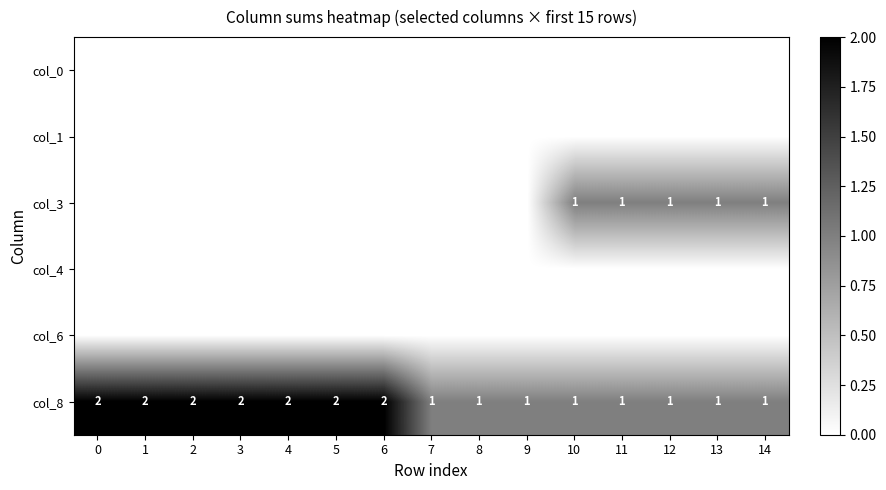

What is the total value across all series at 6?

2